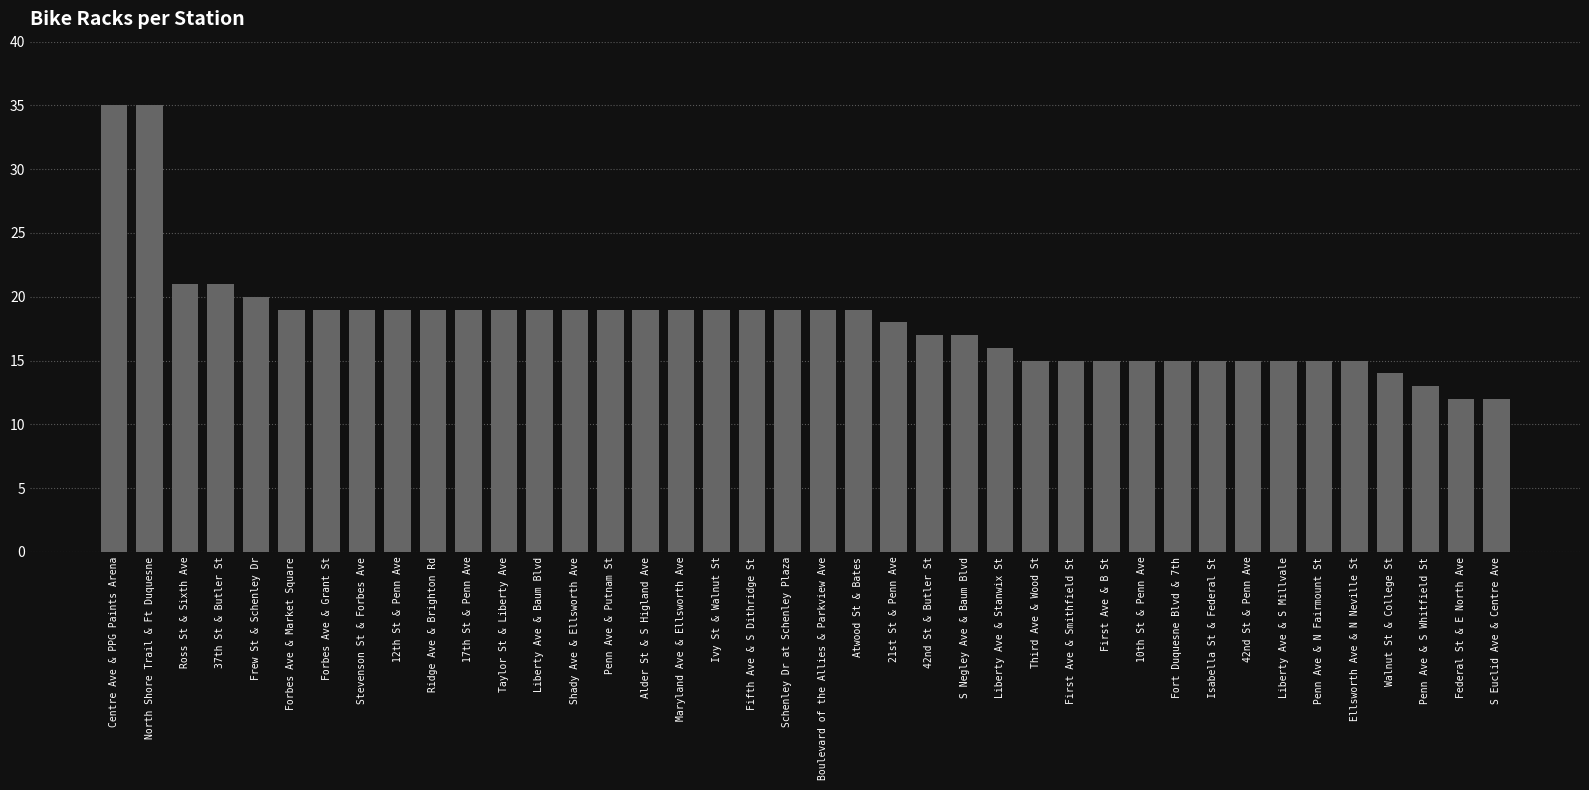

What is the sum of the values at Maryland Ave & Ellsworth Ave and 37th St & Butler St?

40